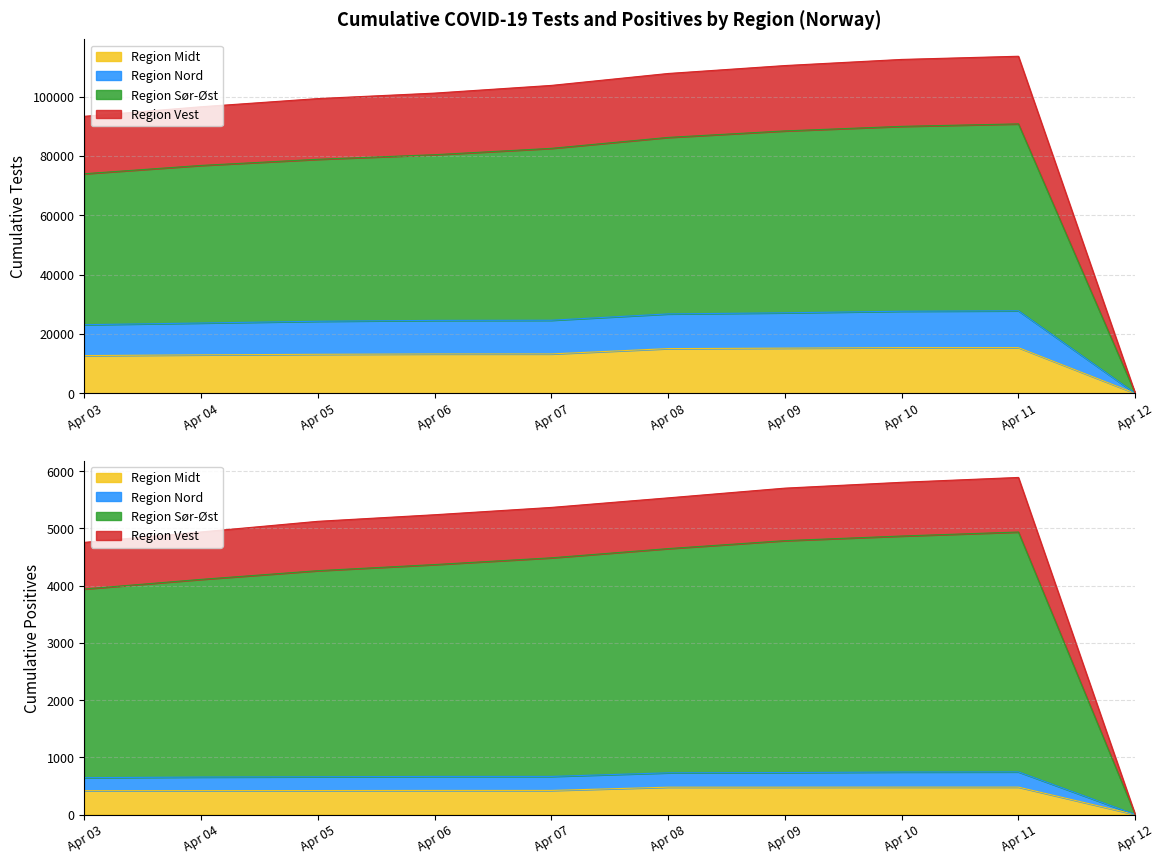

What is the sum of the Region Nord values at 2020-04-12 and 2020-04-09?

11910.2